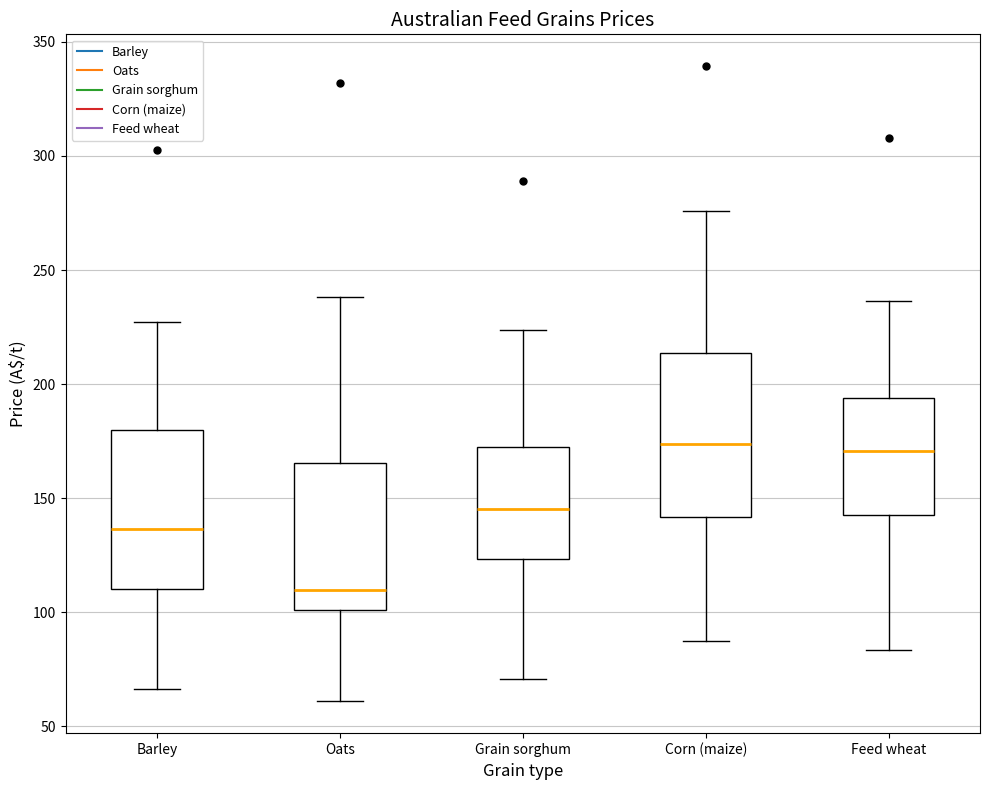

Reading left to right, read every box against the y-axis: the position of its median line, the range the box covers, and the ends of its whiskers. The values are not printed on the chart, so give them approximately, as read against the axis.

Barley: median 135, box 110 to 180, whiskers 65 to 225
Oats: median 110, box 100 to 165, whiskers 60 to 240
Grain sorghum: median 145, box 125 to 175, whiskers 70 to 225
Corn (maize): median 175, box 140 to 215, whiskers 85 to 275
Feed wheat: median 170, box 145 to 195, whiskers 85 to 235